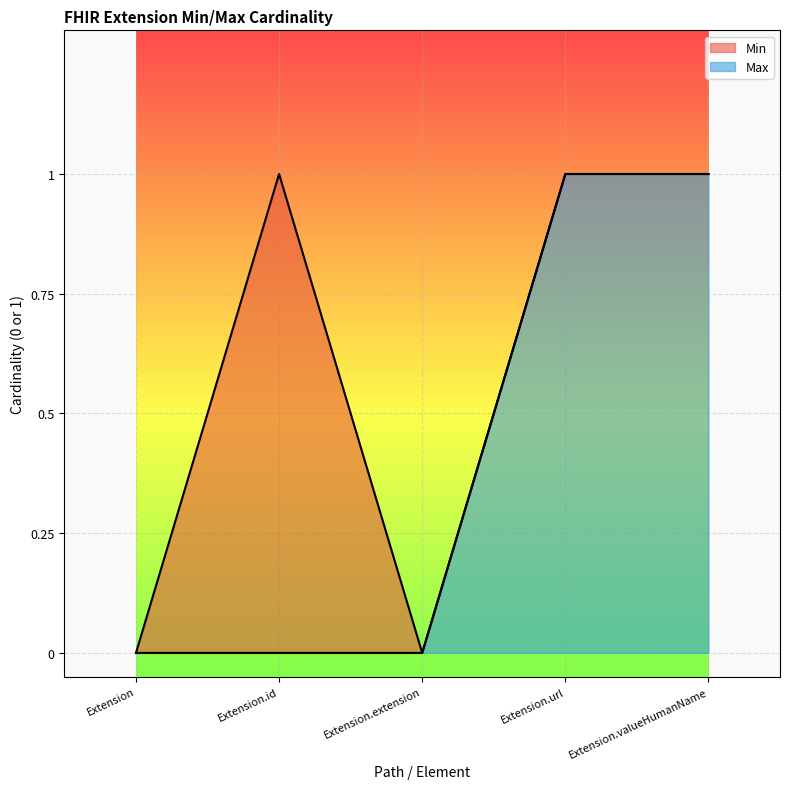

Rank the series at Extension.url from lowest to highest value.

Min, Max